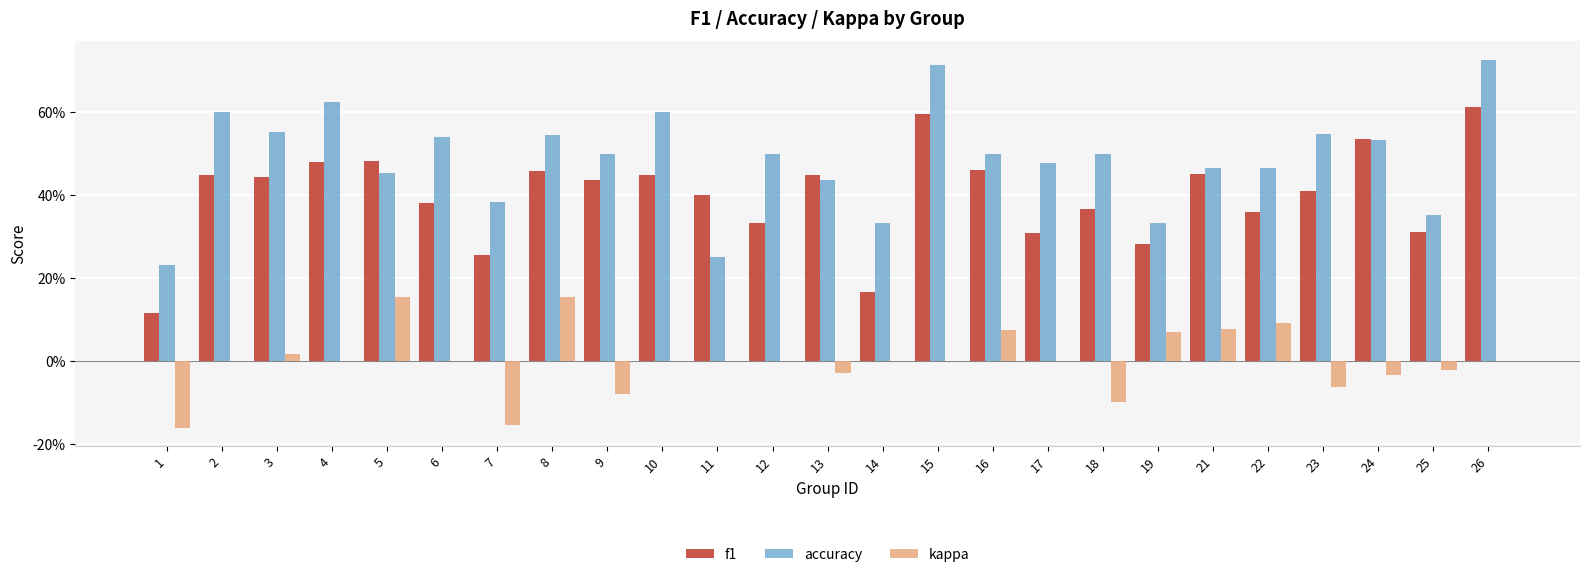

What is the value of the f1 bar at the 3rd from the left?

0.4